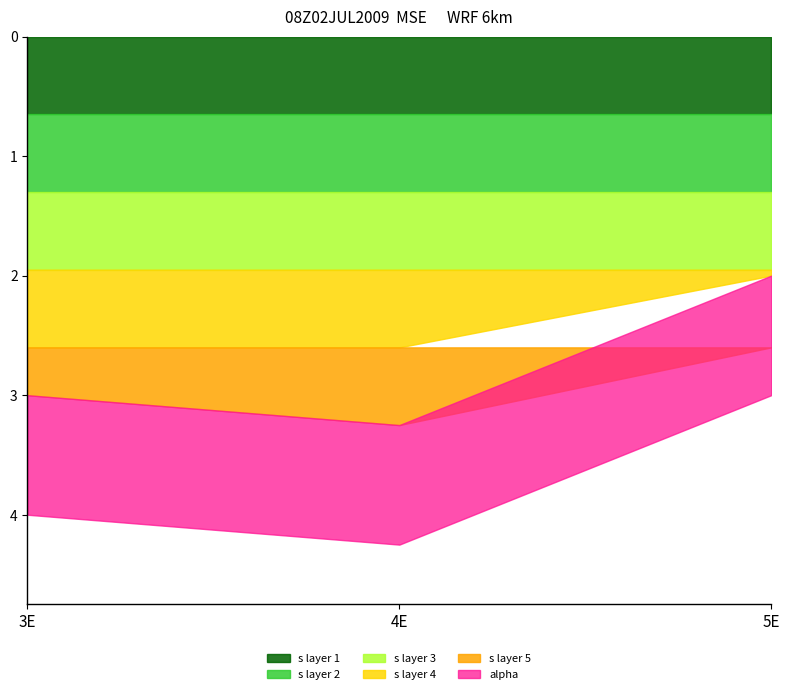

True or false: s and alpha cross at least once.

False